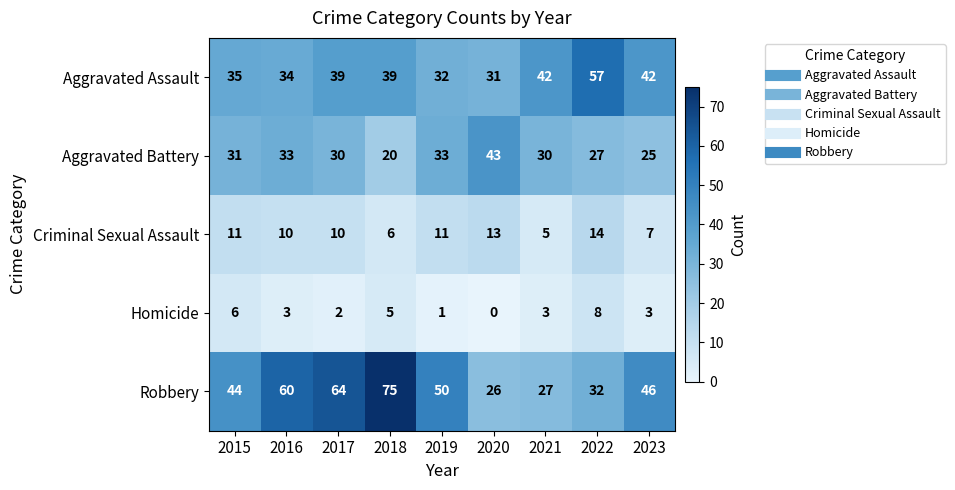

At which label does Aggravated Battery first exceed 30?

2015